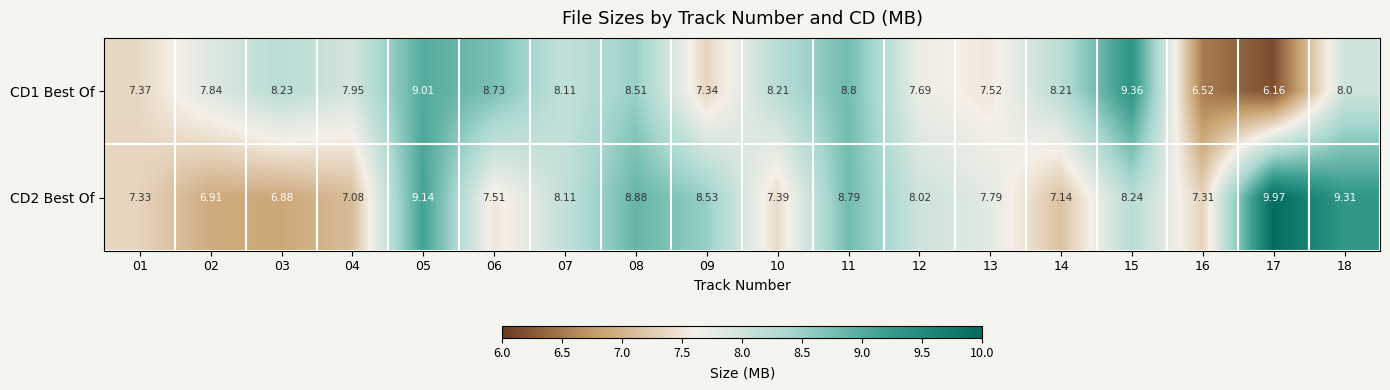

Is the value of CD1 Best Of at 11 greater than the value of CD2 Best Of at 03?

Yes